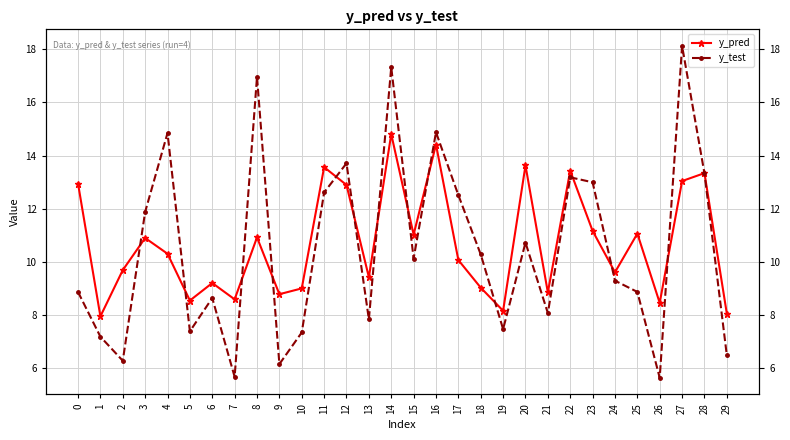

What is the difference between the y_pred values at 2 and 5?

1.1